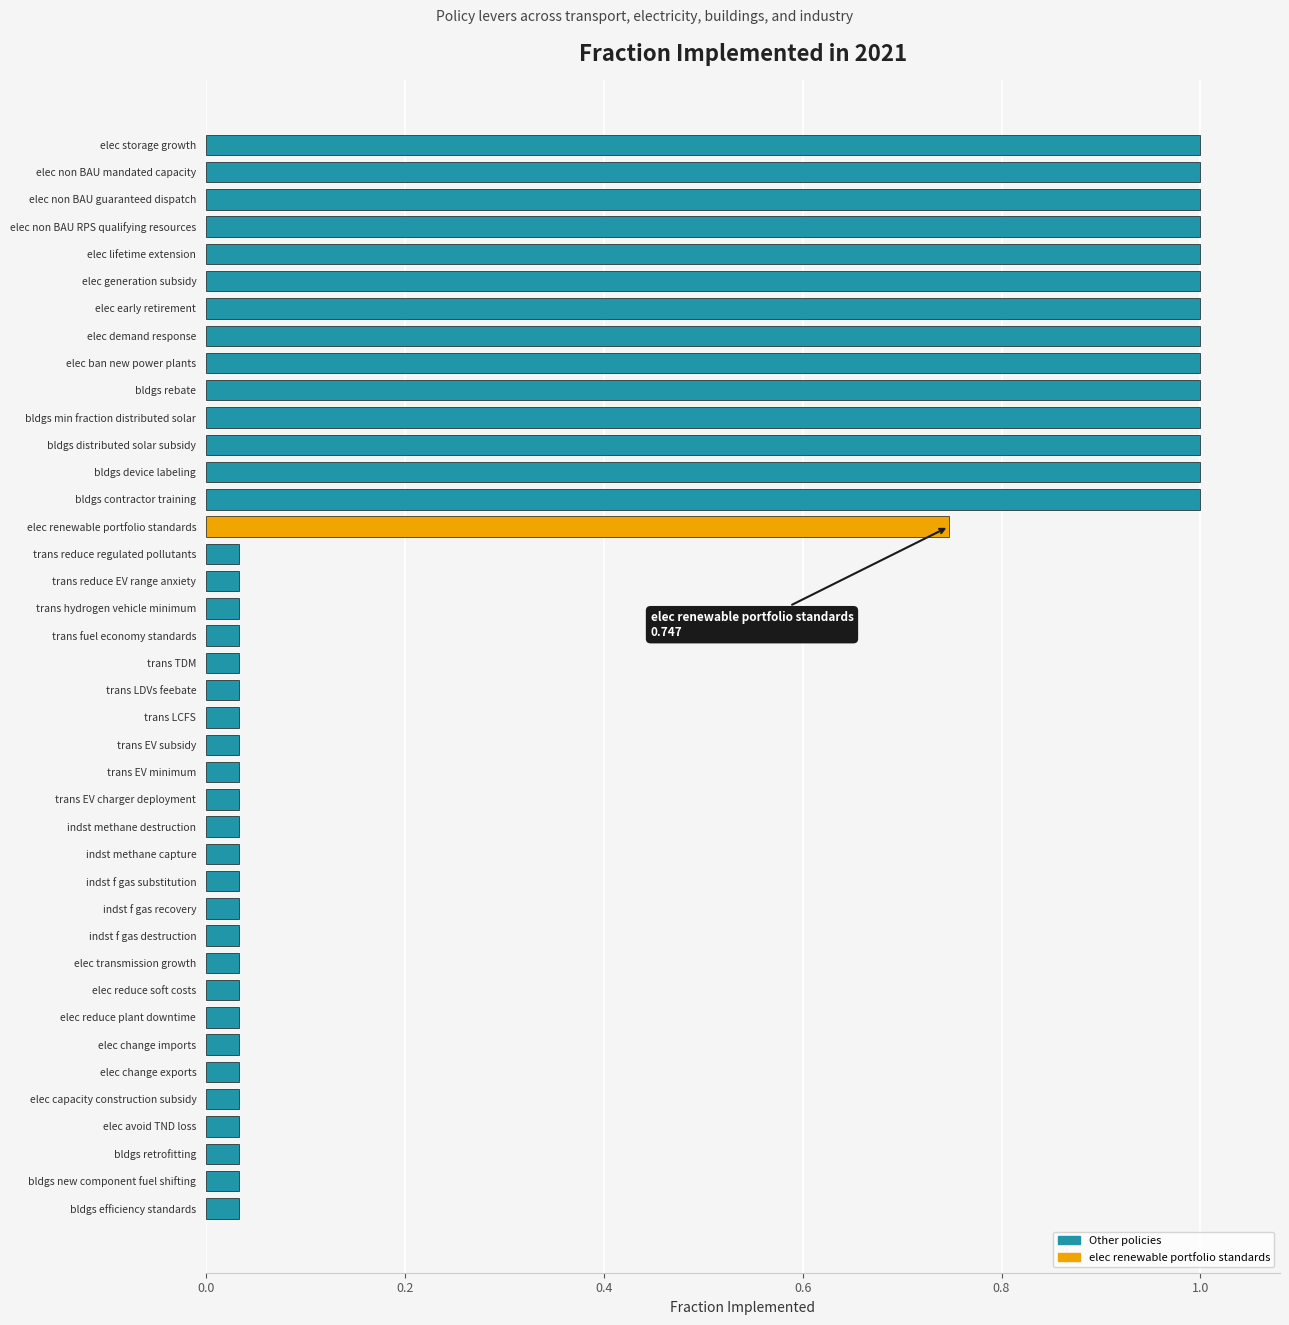

What is the maximum value shown in the chart?

1.0